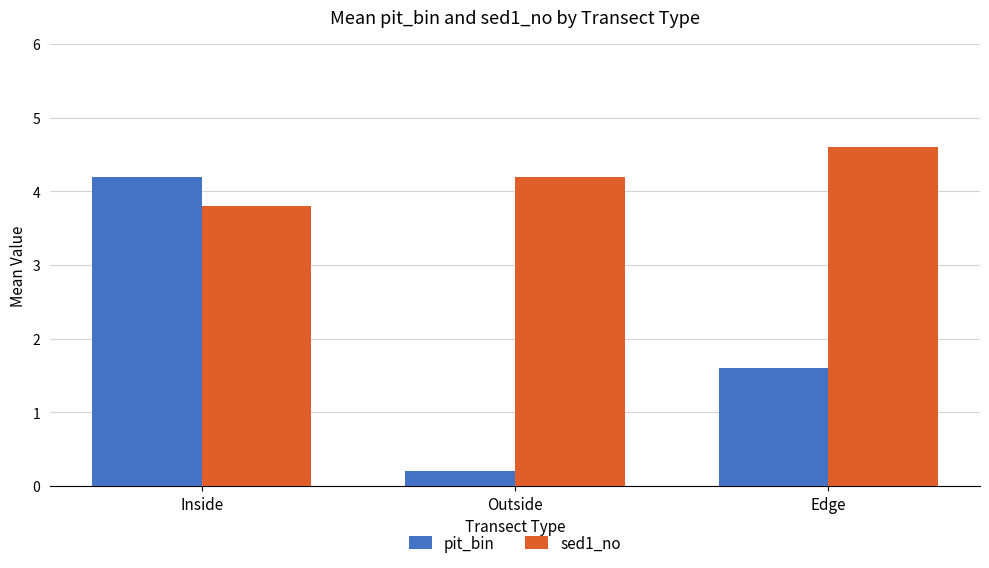

Reading left to right, extract all data points from this chart.

pit_bin: 4.2	0.2	1.6
sed1_no: 3.8	4.2	4.6